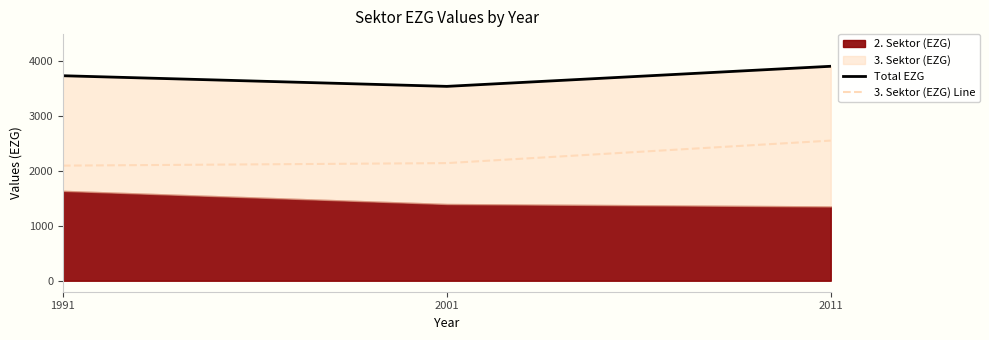

The value of 3. Sektor (EZG) Line at 1991 is 2097.7. True or false?

True